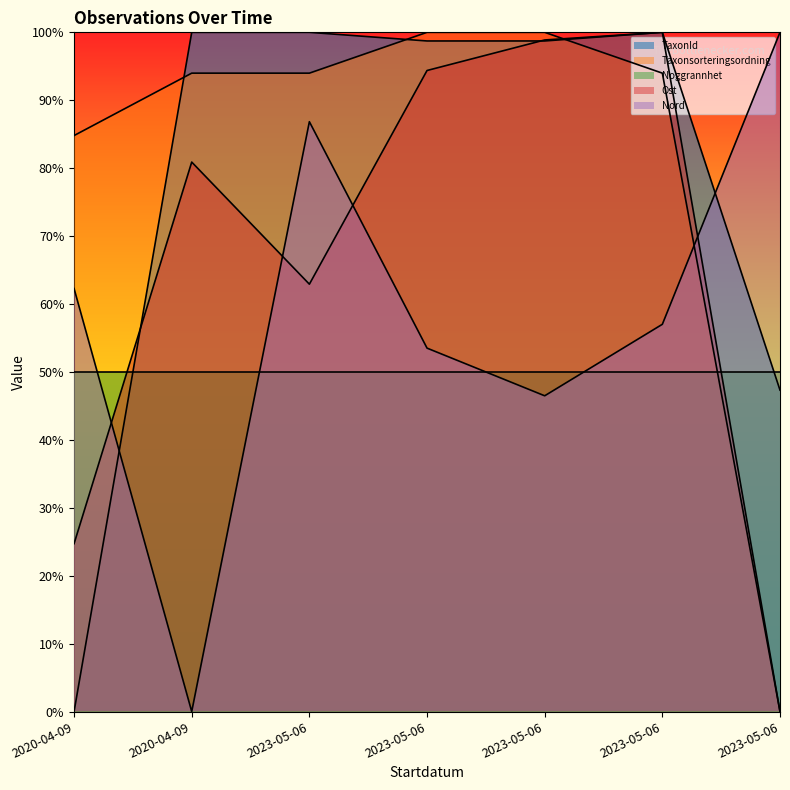

Is the value of TaxonId at 2020-04-09 greater than the value of Ost at 2023-05-06?

No